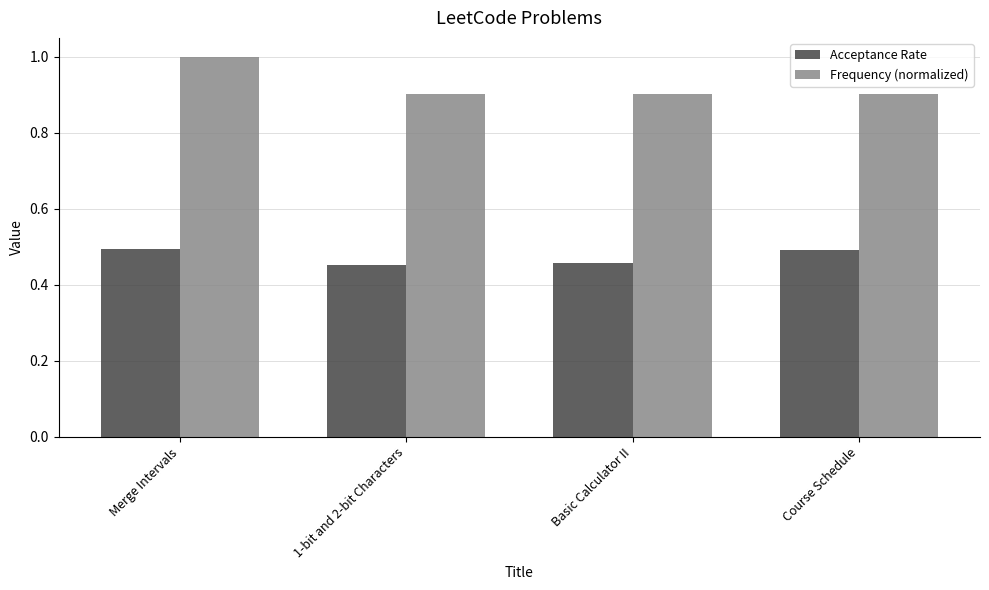

How many categories are shown in the chart?

4